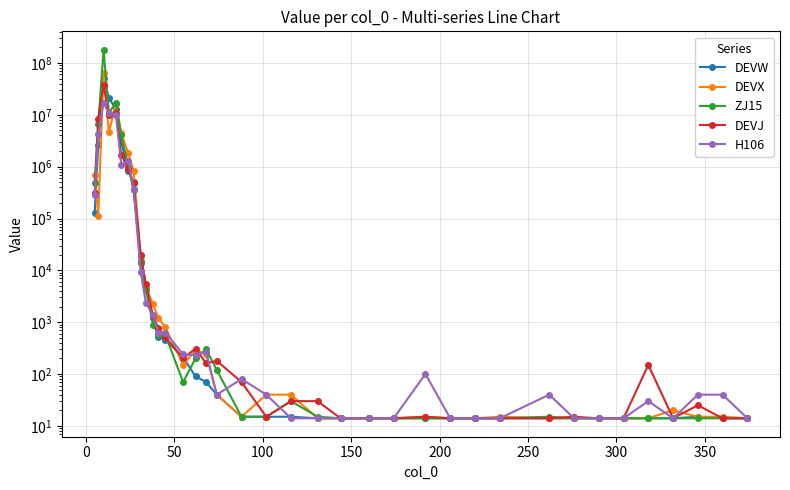

What is the minimum value shown in the chart?

14